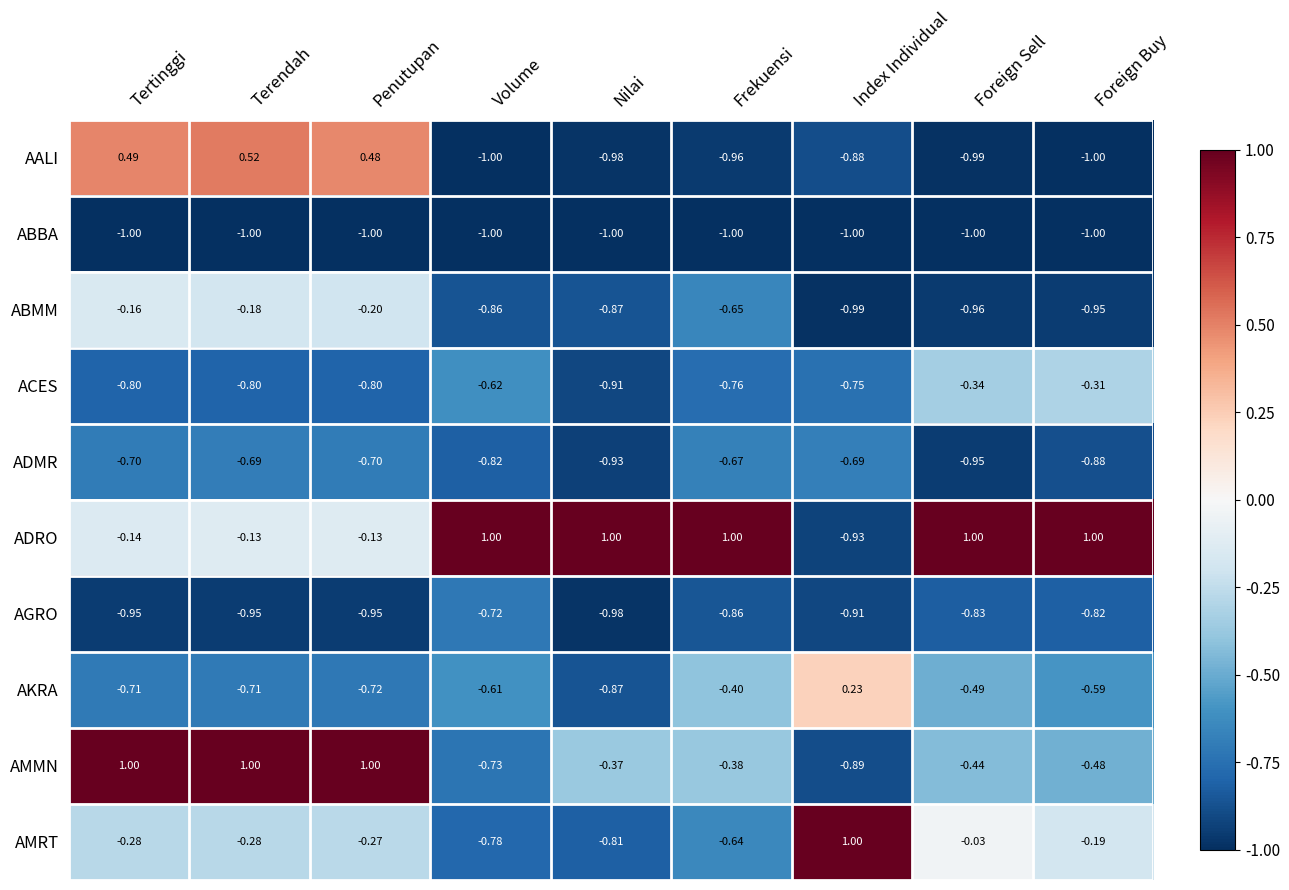

At how many categories does at least one series exceed 0?

9